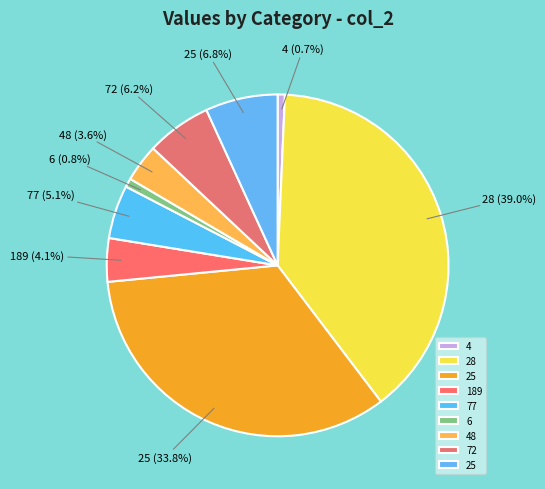

Count the number of slices in the pie.

9